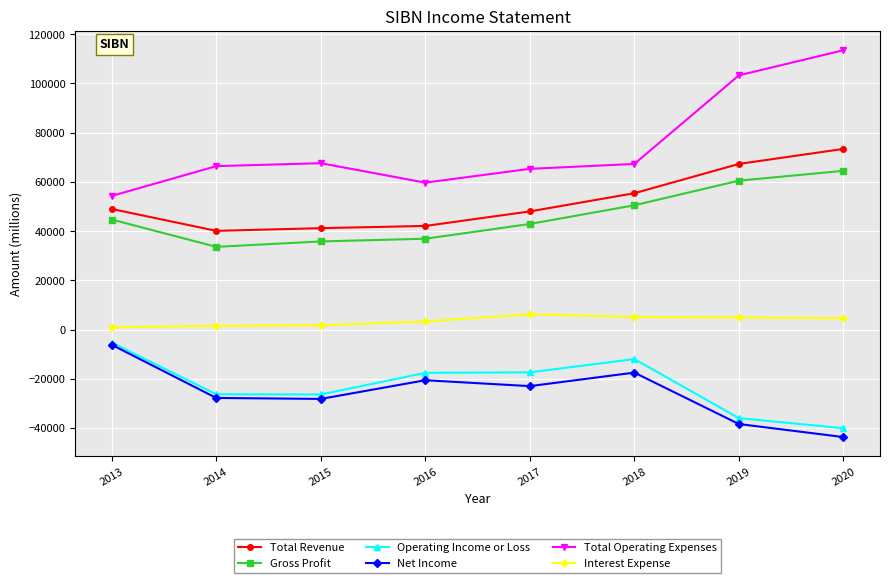

True or false: Total Revenue and Net Income cross at least once.

False